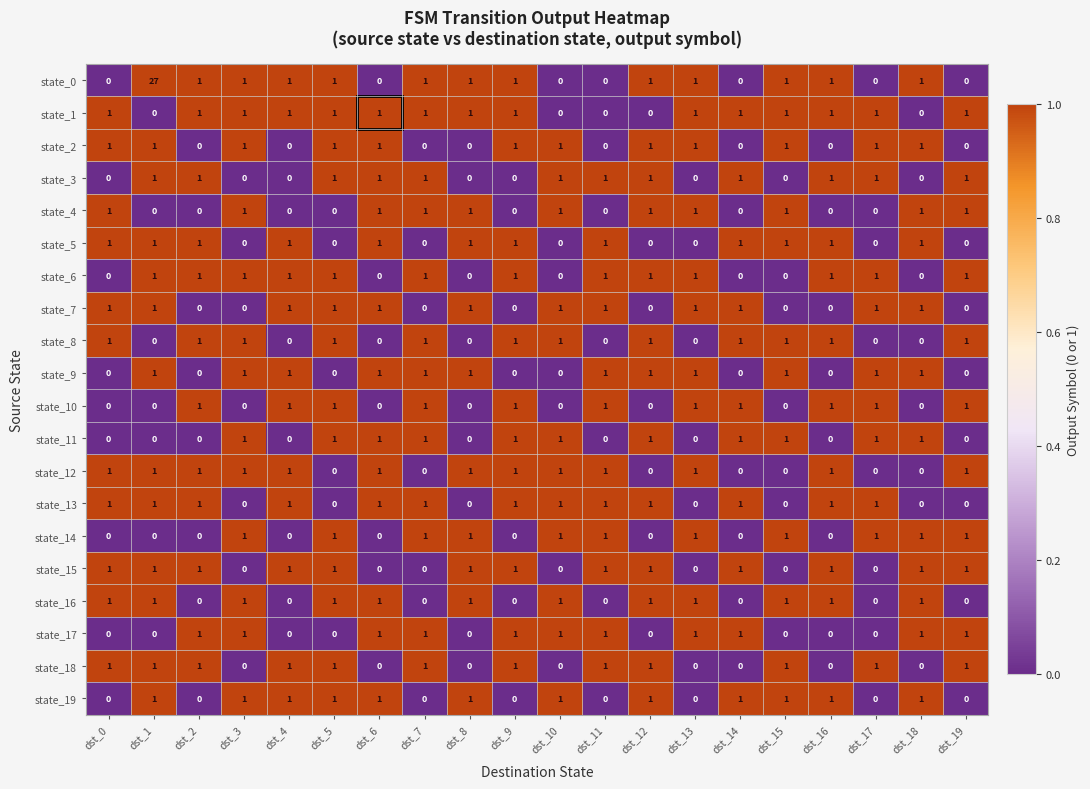

At which category is the sum across all series the highest?

dst_1